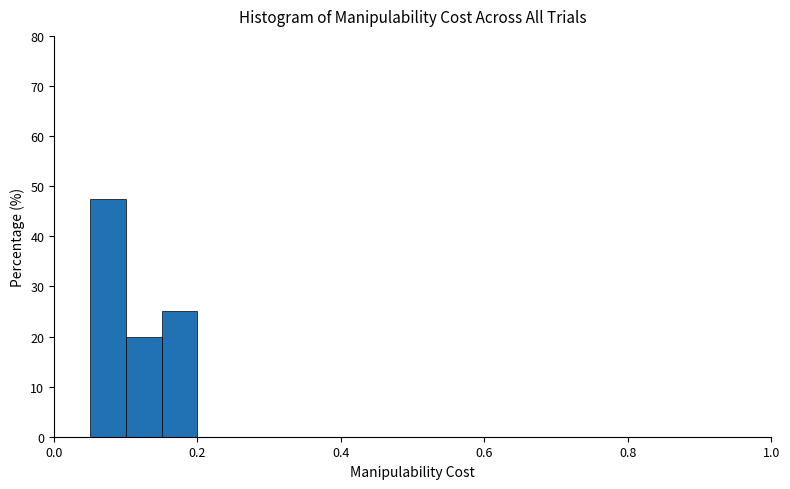

Around what value on the x-axis is the tallest bar? Give the approximate position of its centre, as read against the axis.

0.08